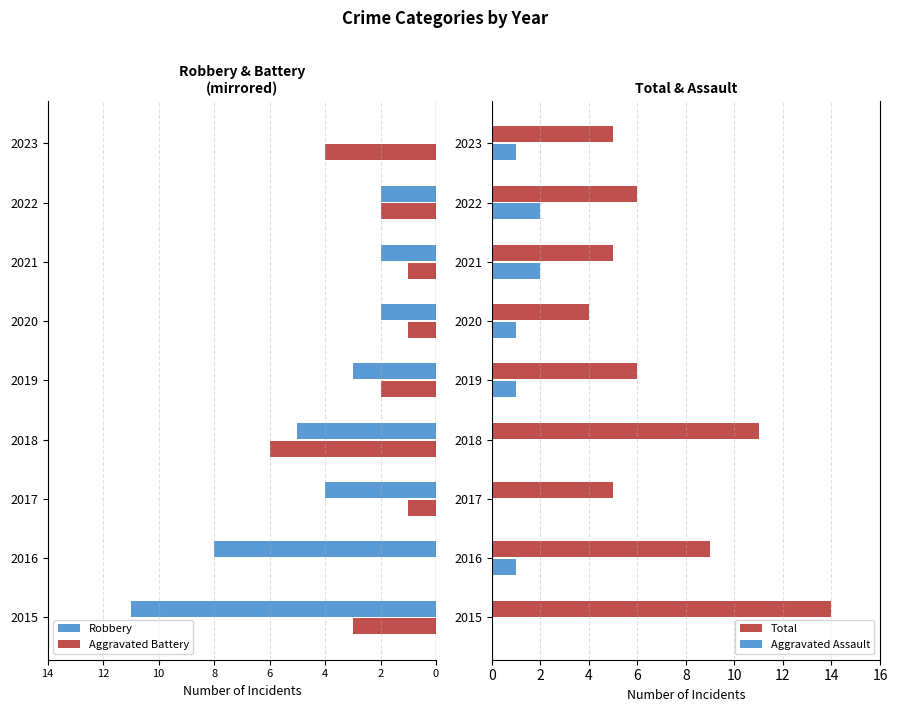

True or false: Aggravated Assault has a value of -1 at 2017.

False